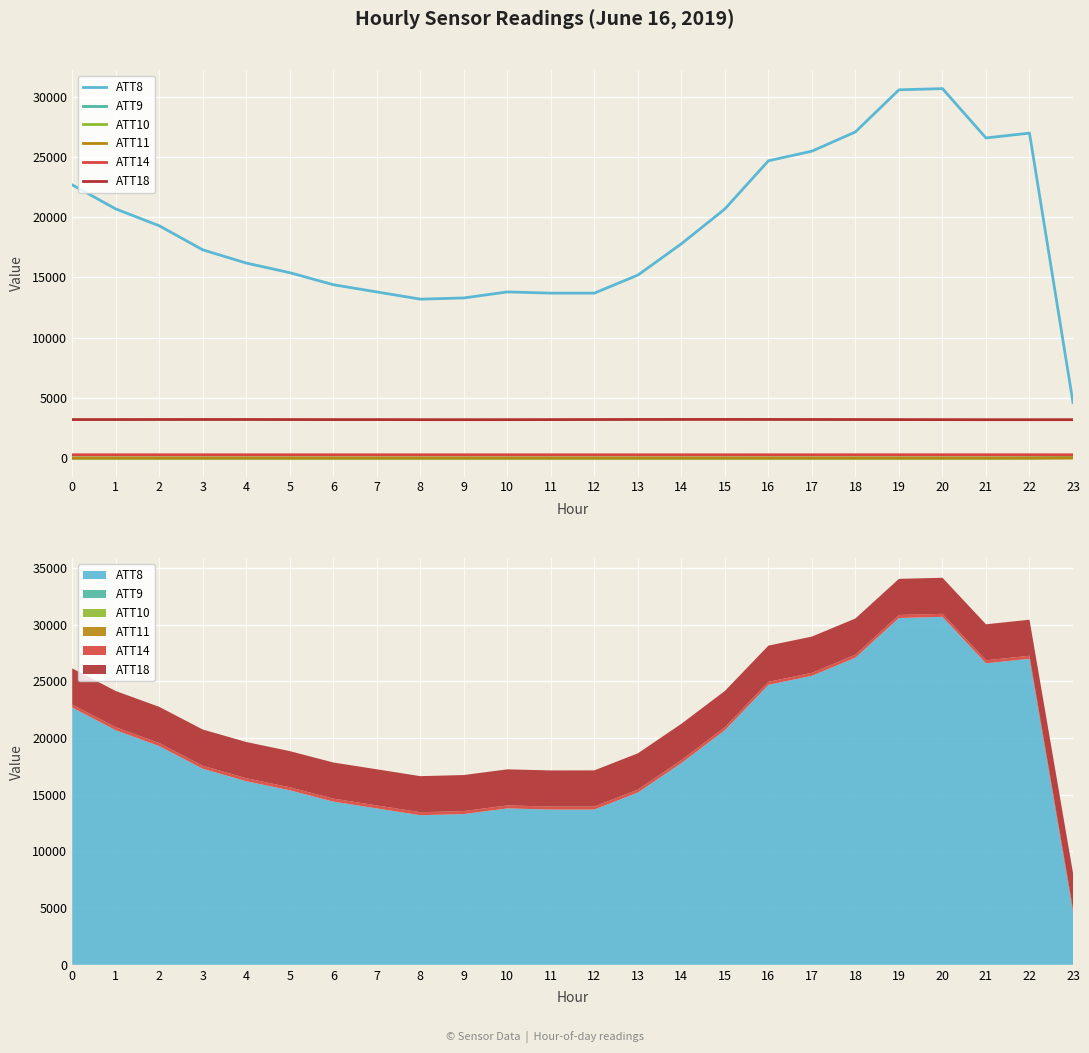

What is the difference between the maximum and minimum values in the ATT11 series?

0.9